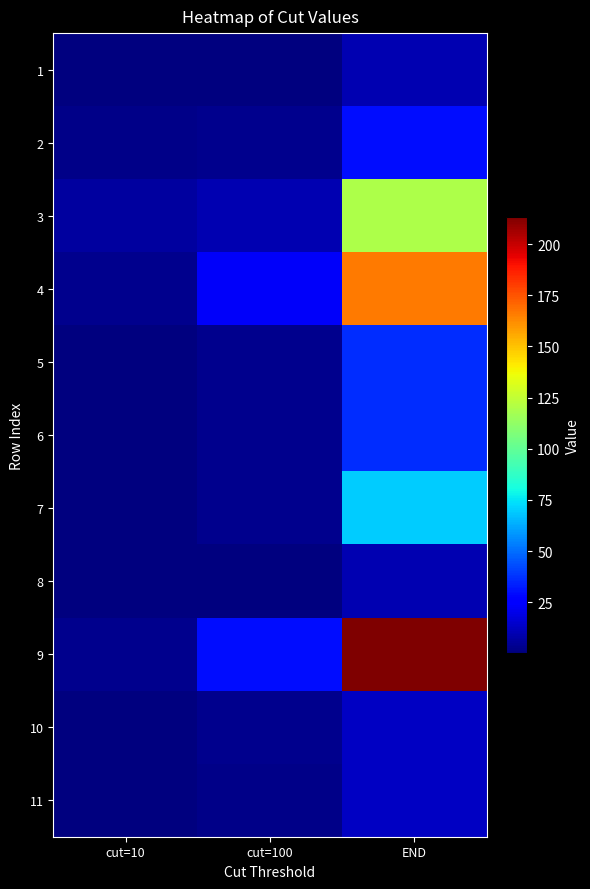

Rank the series by their maximum value, from highest to lowest.

9, 4, 3, 7, 5, 6, 2, 11, 10, 1, 8